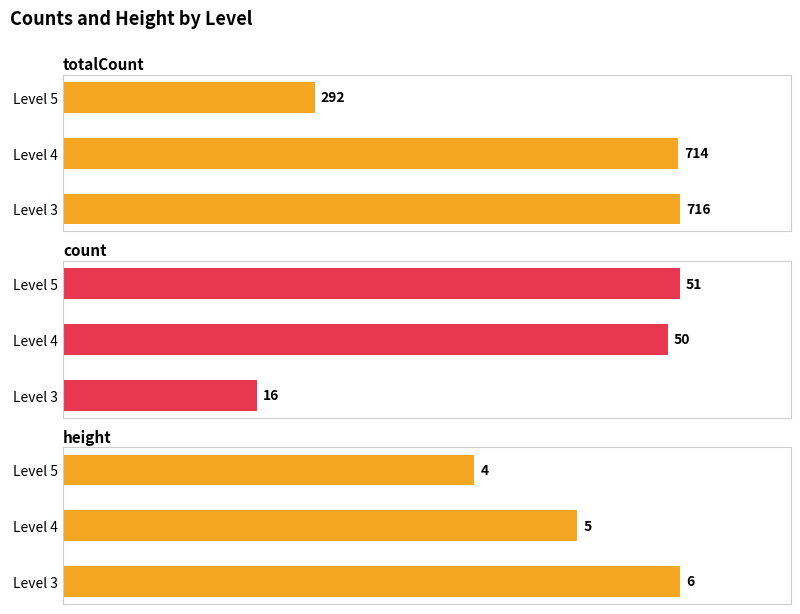

What are all the series names shown in the legend?

totalCount, count, height